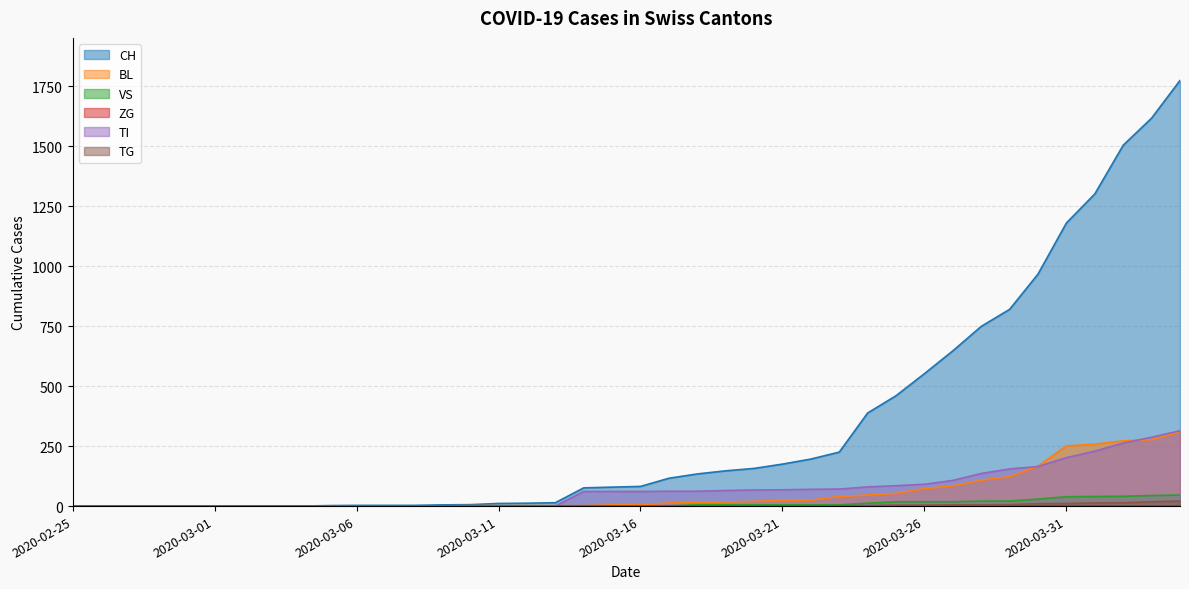

Which series has the largest range (max minus min)?

CH